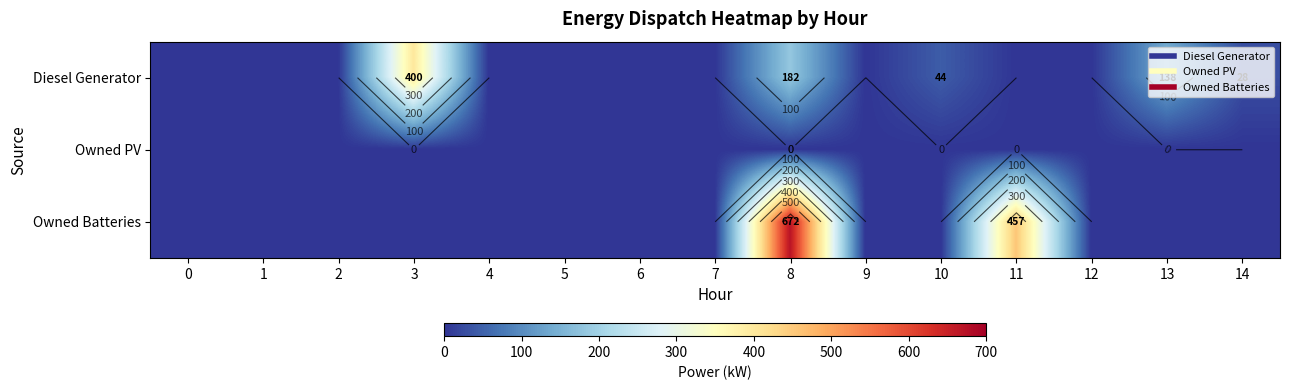

What is the average value of the Owned Batteries series?

75